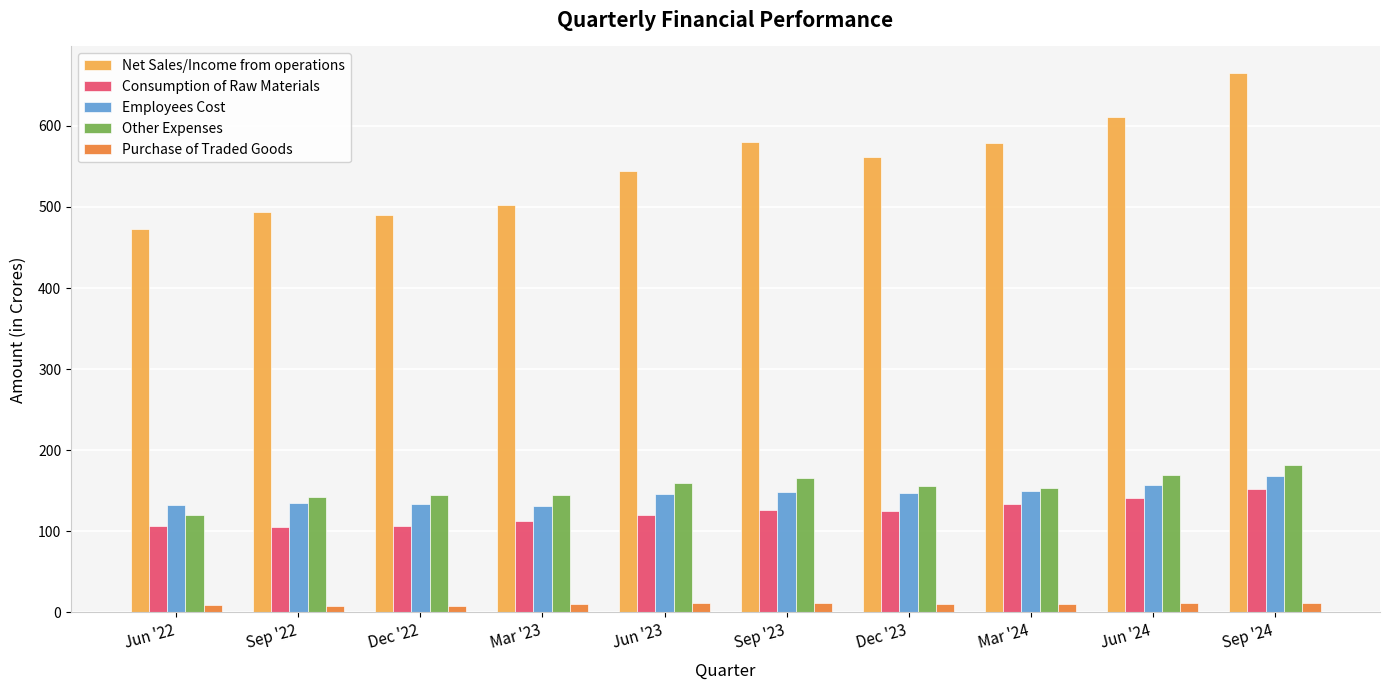

Between Jun '22 and Jun '24, which series saw the biggest shift?

Net Sales/Income from operations